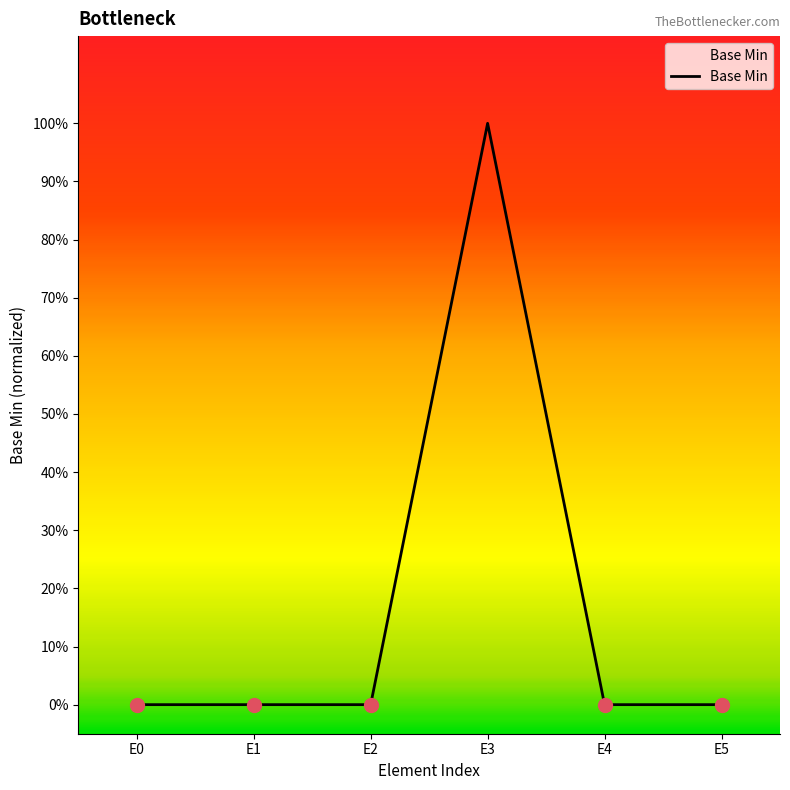

How many interior local peaks (higher than both neighbors) does the data have?

1